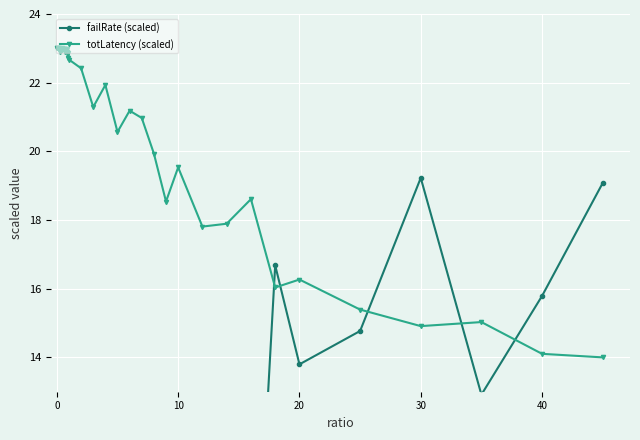

What is the difference between the maximum and minimum values in the failRate (scaled) series?

19.2